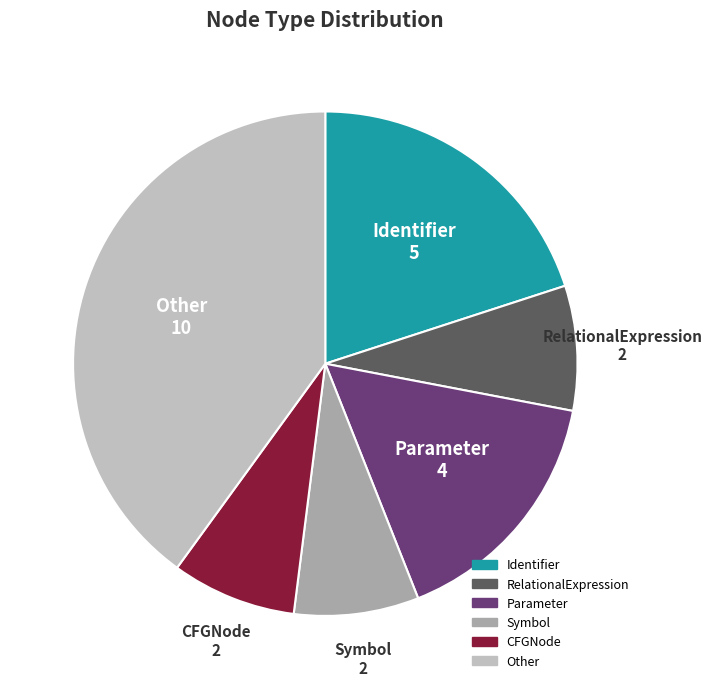

Is there any slice that represents more than half of the pie?

No